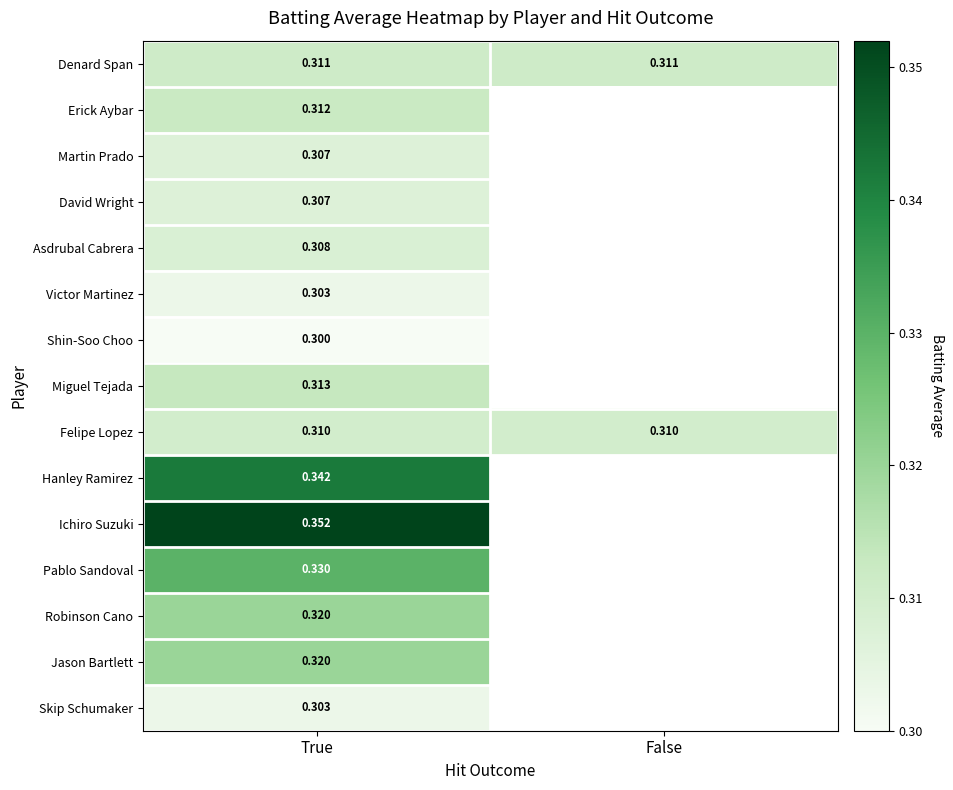

Rank the series by their maximum value, from highest to lowest.

Ichiro Suzuki, Hanley Ramirez, Pablo Sandoval, Robinson Cano, Jason Bartlett, Miguel Tejada, Erick Aybar, Denard Span, Felipe Lopez, Asdrubal Cabrera, Martin Prado, David Wright, Victor Martinez, Skip Schumaker, Shin-Soo Choo